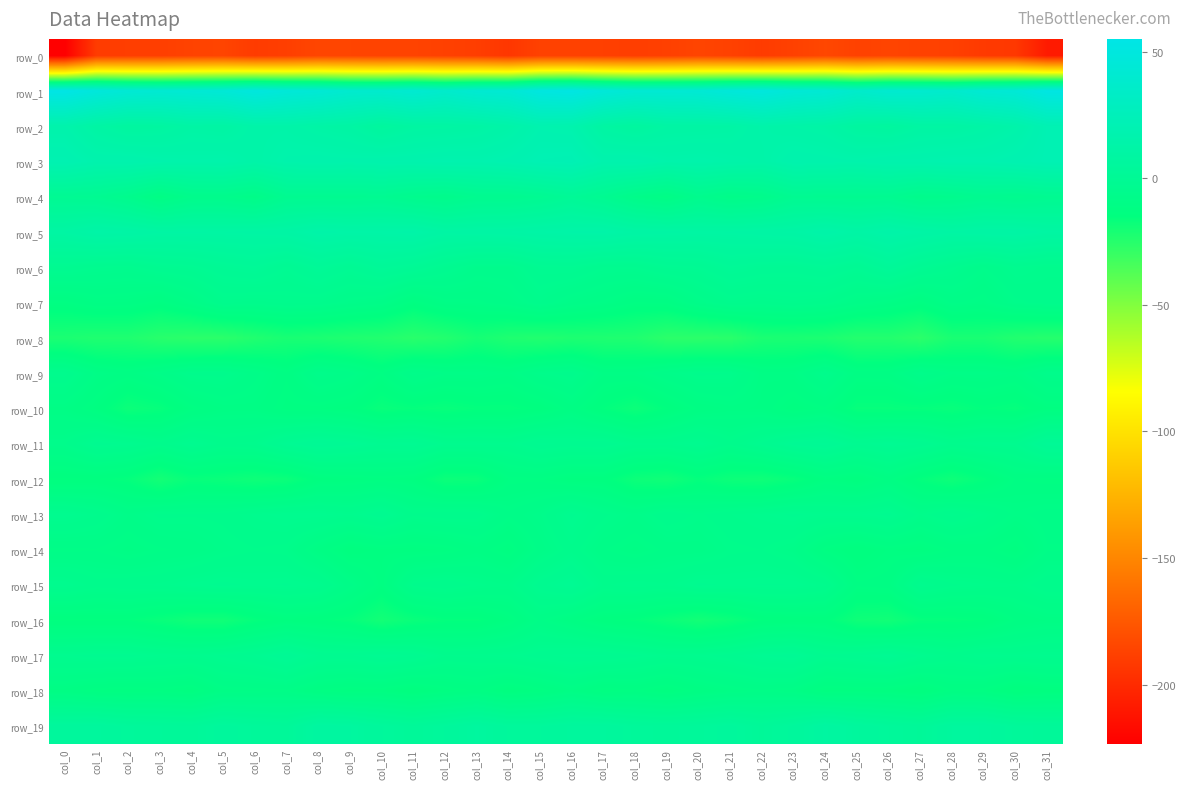

Reading right to left, transcribe all the data shown in this chart.

row_0: col_31=-208.2	col_30=-192.3	col_29=-191.3	col_28=-188.0	col_27=-187.0	col_26=-185.5	col_25=-187.2	col_24=-184.1	col_23=-187.5	col_22=-190.3	col_21=-187.4	col_20=-185.5	col_19=-187.9	col_18=-189.2	col_17=-188.1	col_16=-187.4	col_15=-187.3	col_14=-193.1	col_13=-189.2	col_12=-187.6	col_11=-186.3	col_10=-186.3	col_9=-185.4	col_8=-185.0	col_7=-188.7	col_6=-190.5	col_5=-185.7	col_4=-186.5	col_3=-188.6	col_2=-189.1	col_1=-190.2	col_0=-223.5
row_1: col_31=53.1	col_30=44.7	col_29=43.0	col_28=37.9	col_27=39.9	col_26=40.7	col_25=37.0	col_24=42.9	col_23=44.8	col_22=49.5	col_21=47.2	col_20=43.4	col_19=42.7	col_18=42.8	col_17=46.7	col_16=53.4	col_15=51.4	col_14=43.0	col_13=41.7	col_12=37.4	col_11=41.4	col_10=38.8	col_9=39.4	col_8=44.0	col_7=46.2	col_6=50.2	col_5=44.9	col_4=43.3	col_3=42.2	col_2=43.7	col_1=48.3	col_0=55.0
row_2: col_31=20.4	col_30=14.4	col_29=11.7	col_28=9.5	col_27=9.4	col_26=6.3	col_25=7.4	col_24=11.3	col_23=12.5	col_22=14.0	col_21=10.9	col_20=10.1	col_19=9.8	col_18=6.5	col_17=9.2	col_16=16.8	col_15=17.7	col_14=13.2	col_13=10.5	col_12=9.3	col_11=8.7	col_10=5.8	col_9=9.9	col_8=11.3	col_7=13.4	col_6=13.3	col_5=10.0	col_4=10.7	col_3=7.9	col_2=7.0	col_1=10.1	col_0=15.5
row_3: col_31=20.5	col_30=19.0	col_29=17.6	col_28=18.0	col_27=17.0	col_26=16.8	col_25=15.5	col_24=16.0	col_23=16.6	col_22=13.4	col_21=14.2	col_20=15.4	col_19=14.9	col_18=17.1	col_17=16.6	col_16=21.5	col_15=20.9	col_14=18.6	col_13=17.4	col_12=17.6	col_11=16.7	col_10=16.5	col_9=15.8	col_8=16.2	col_7=15.6	col_6=13.1	col_5=15.3	col_4=14.9	col_3=15.6	col_2=16.9	col_1=16.7	col_0=19.7
row_4: col_31=-2.8	col_30=-4.4	col_29=-3.2	col_28=-5.3	col_27=-6.4	col_26=-2.9	col_25=-3.3	col_24=-3.0	col_23=-2.4	col_22=-6.8	col_21=-8.1	col_20=-5.2	col_19=-10.4	col_18=-7.7	col_17=-2.6	col_16=0.9	col_15=-2.0	col_14=-3.8	col_13=-3.9	col_12=-6.5	col_11=-5.0	col_10=-2.4	col_9=-3.2	col_8=-2.9	col_7=-3.0	col_6=-8.7	col_5=-6.4	col_4=-6.6	col_3=-11.0	col_2=-5.6	col_1=-2.3	col_0=-1.5
row_5: col_31=9.5	col_30=11.2	col_29=11.0	col_28=10.1	col_27=11.7	col_26=13.5	col_25=11.3	col_24=13.6	col_23=11.3	col_22=10.8	col_21=10.0	col_20=9.8	col_19=10.4	col_18=11.0	col_17=13.0	col_16=12.8	col_15=12.1	col_14=11.1	col_13=10.7	col_12=10.3	col_11=13.0	col_10=12.5	col_9=12.4	col_8=13.2	col_7=10.9	col_6=10.4	col_5=10.0	col_4=10.1	col_3=10.1	col_2=11.6	col_1=12.4	col_0=10.0
row_6: col_31=-5.2	col_30=-4.0	col_29=-6.6	col_28=-3.8	col_27=-1.2	col_26=2.6	col_25=-1.0	col_24=1.0	col_23=-0.3	col_22=0.0	col_21=1.3	col_20=-1.2	col_19=-1.8	col_18=-3.9	col_17=-3.8	col_16=-1.6	col_15=-1.9	col_14=-5.4	col_13=-5.5	col_12=-2.7	col_11=0.3	col_10=2.0	col_9=-0.8	col_8=1.6	col_7=-1.3	col_6=1.4	col_5=0.3	col_4=-1.7	col_3=-2.6	col_2=-4.5	col_1=-4.0	col_0=-2.6
row_7: col_31=-5.9	col_30=-6.8	col_29=-10.1	col_28=-8.9	col_27=-12.7	col_26=-10.2	col_25=-8.5	col_24=-5.9	col_23=-5.0	col_22=-5.8	col_21=-5.0	col_20=-7.7	col_19=-11.8	col_18=-12.0	col_17=-9.6	col_16=-8.0	col_15=-5.4	col_14=-8.3	col_13=-9.6	col_12=-9.9	col_11=-12.9	col_10=-8.7	col_9=-7.3	col_8=-5.3	col_7=-5.0	col_6=-5.8	col_5=-5.2	col_4=-9.5	col_3=-12.8	col_2=-11.0	col_1=-10.6	col_0=-12.4
row_8: col_31=-24.9	col_30=-23.9	col_29=-21.4	col_28=-21.6	col_27=-26.5	col_26=-24.1	col_25=-24.3	col_24=-22.2	col_23=-21.7	col_22=-22.0	col_21=-26.1	col_20=-26.5	col_19=-26.5	col_18=-23.3	col_17=-22.9	col_16=-22.7	col_15=-23.9	col_14=-23.0	col_13=-20.6	col_12=-24.2	col_11=-25.9	col_10=-23.9	col_9=-23.2	col_8=-22.1	col_7=-21.3	col_6=-23.6	col_5=-26.4	col_4=-26.5	col_3=-25.6	col_2=-23.1	col_1=-23.2	col_0=-22.1
row_9: col_31=-6.6	col_30=-10.5	col_29=-9.4	col_28=-9.5	col_27=-7.0	col_26=-11.0	col_25=-11.2	col_24=-6.1	col_23=-10.2	col_22=-10.6	col_21=-6.5	col_20=-6.0	col_19=-7.8	col_18=-10.3	col_17=-10.5	col_16=-5.7	col_15=-6.9	col_14=-10.4	col_13=-9.3	col_12=-9.3	col_11=-7.3	col_10=-12.0	col_9=-8.6	col_8=-6.9	col_7=-11.8	col_6=-8.7	col_5=-5.9	col_4=-6.1	col_3=-9.0	col_2=-11.2	col_1=-9.6	col_0=-4.8
row_10: col_31=-13.2	col_30=-16.1	col_29=-15.0	col_28=-16.8	col_27=-15.9	col_26=-16.5	col_25=-16.5	col_24=-12.2	col_23=-13.6	col_22=-11.0	col_21=-10.5	col_20=-11.7	col_19=-14.7	col_18=-17.9	col_17=-15.2	col_16=-11.3	col_15=-14.3	col_14=-15.7	col_13=-15.6	col_12=-16.7	col_11=-15.8	col_10=-17.0	col_9=-13.9	col_8=-12.9	col_7=-12.8	col_6=-10.6	col_5=-10.7	col_4=-12.6	col_3=-16.4	col_2=-17.9	col_1=-13.3	col_0=-10.5
row_11: col_31=0.9	col_30=-4.0	col_29=-4.3	col_28=-5.3	col_27=-2.6	col_26=-1.3	col_25=-2.6	col_24=0.6	col_23=-0.5	col_22=-3.5	col_21=-6.2	col_20=-3.6	col_19=-5.0	col_18=-5.0	col_17=-2.7	col_16=-3.0	col_15=-2.3	col_14=-4.7	col_13=-4.4	col_12=-4.4	col_11=-1.7	col_10=-2.3	col_9=-0.6	col_8=0.5	col_7=-1.4	col_6=-5.0	col_5=-5.6	col_4=-3.5	col_3=-5.9	col_2=-4.0	col_1=-3.1	col_0=-6.5
row_12: col_31=-12.5	col_30=-11.9	col_29=-15.5	col_28=-18.4	col_27=-15.7	col_26=-11.5	col_25=-14.3	col_24=-13.1	col_23=-16.5	col_22=-18.7	col_21=-18.0	col_20=-15.9	col_19=-19.1	col_18=-18.0	col_17=-14.1	col_16=-13.9	col_15=-12.2	col_14=-12.5	col_13=-17.3	col_12=-17.7	col_11=-13.5	col_10=-12.7	col_9=-13.4	col_8=-14.0	col_7=-17.6	col_6=-18.6	col_5=-17.3	col_4=-16.5	col_3=-20.0	col_2=-15.9	col_1=-14.6	col_0=-14.9
row_13: col_31=-8.5	col_30=-9.6	col_29=-7.0	col_28=-4.9	col_27=-6.9	col_26=-3.3	col_25=-4.4	col_24=-4.4	col_23=-3.4	col_22=-4.5	col_21=-5.4	col_20=-6.7	col_19=-5.3	col_18=-7.8	col_17=-6.1	col_16=-3.4	col_15=-7.1	col_14=-8.9	col_13=-5.8	col_12=-5.6	col_11=-6.2	col_10=-2.8	col_9=-4.8	col_8=-3.7	col_7=-3.8	col_6=-4.7	col_5=-6.1	col_4=-6.3	col_3=-6.1	col_2=-8.0	col_1=-5.3	col_0=-3.7
row_14: col_31=-9.3	col_30=-13.5	col_29=-11.6	col_28=-11.8	col_27=-13.7	col_26=-12.9	col_25=-14.6	col_24=-12.6	col_23=-7.9	col_22=-6.4	col_21=-6.8	col_20=-8.6	col_19=-8.8	col_18=-10.5	col_17=-9.0	col_16=-5.7	col_15=-8.7	col_14=-13.2	col_13=-11.2	col_12=-12.9	col_11=-13.5	col_10=-13.2	col_9=-14.3	col_8=-10.9	col_7=-7.0	col_6=-6.5	col_5=-7.3	col_4=-8.8	col_3=-9.4	col_2=-10.6	col_1=-9.3	col_0=-9.5
row_15: col_31=-5.3	col_30=-7.4	col_29=-6.9	col_28=-6.2	col_27=-4.4	col_26=-11.2	col_25=-11.7	col_24=-5.1	col_23=-3.7	col_22=-3.7	col_21=-3.9	col_20=-3.4	col_19=-5.2	col_18=-4.7	col_17=-5.5	col_16=-1.0	col_15=-3.0	col_14=-7.5	col_13=-6.7	col_12=-5.4	col_11=-6.1	col_10=-12.8	col_9=-8.7	col_8=-4.4	col_7=-3.5	col_6=-4.0	col_5=-3.4	col_4=-4.0	col_3=-5.2	col_2=-5.4	col_1=-5.9	col_0=-4.2
row_16: col_31=-10.8	col_30=-11.9	col_29=-15.0	col_28=-15.7	col_27=-16.0	col_26=-19.2	col_25=-18.6	col_24=-14.3	col_23=-14.3	col_22=-14.8	col_21=-17.7	col_20=-19.7	col_19=-17.4	col_18=-15.4	col_17=-14.3	col_16=-11.4	col_15=-9.0	col_14=-13.2	col_13=-15.5	col_12=-15.5	col_11=-17.1	col_10=-19.8	col_9=-16.0	col_8=-14.6	col_7=-13.8	col_6=-15.8	col_5=-19.0	col_4=-18.8	col_3=-16.8	col_2=-15.0	col_1=-15.0	col_0=-14.8
row_17: col_31=-4.1	col_30=-4.8	col_29=-4.4	col_28=-5.7	col_27=-4.0	col_26=-1.2	col_25=-2.7	col_24=-3.5	col_23=-0.3	col_22=-1.1	col_21=-3.1	col_20=-4.2	col_19=-4.7	col_18=-3.4	col_17=-2.5	col_16=-2.2	col_15=-2.9	col_14=-4.4	col_13=-5.0	col_12=-5.3	col_11=-2.6	col_10=-1.6	col_9=-2.8	col_8=-2.6	col_7=0.3	col_6=-2.1	col_5=-3.5	col_4=-4.7	col_3=-4.3	col_2=-3.3	col_1=-3.2	col_0=-3.9
row_18: col_31=-14.1	col_30=-15.1	col_29=-12.5	col_28=-12.0	col_27=-14.7	col_26=-13.4	col_25=-13.1	col_24=-13.3	col_23=-10.1	col_22=-9.4	col_21=-10.2	col_20=-11.7	col_19=-13.6	col_18=-12.1	col_17=-12.9	col_16=-10.4	col_15=-12.7	col_14=-14.2	col_13=-11.8	col_12=-12.9	col_11=-14.6	col_10=-13.0	col_9=-13.2	col_8=-12.1	col_7=-9.6	col_6=-9.9	col_5=-10.0	col_4=-13.4	col_3=-12.6	col_2=-13.0	col_1=-12.7	col_0=-11.2
row_19: col_31=3.1	col_30=3.6	col_29=6.0	col_28=6.1	col_27=2.7	col_26=3.9	col_25=5.6	col_24=8.4	col_23=4.8	col_22=2.6	col_21=4.9	col_20=3.7	col_19=3.1	col_18=3.6	col_17=5.7	col_16=5.7	col_15=4.4	col_14=4.4	col_13=6.7	col_12=4.5	col_11=2.8	col_10=4.5	col_9=7.3	col_8=7.9	col_7=2.9	col_6=3.7	col_5=5.0	col_4=2.9	col_3=3.4	col_2=4.0	col_1=5.8	col_0=5.3